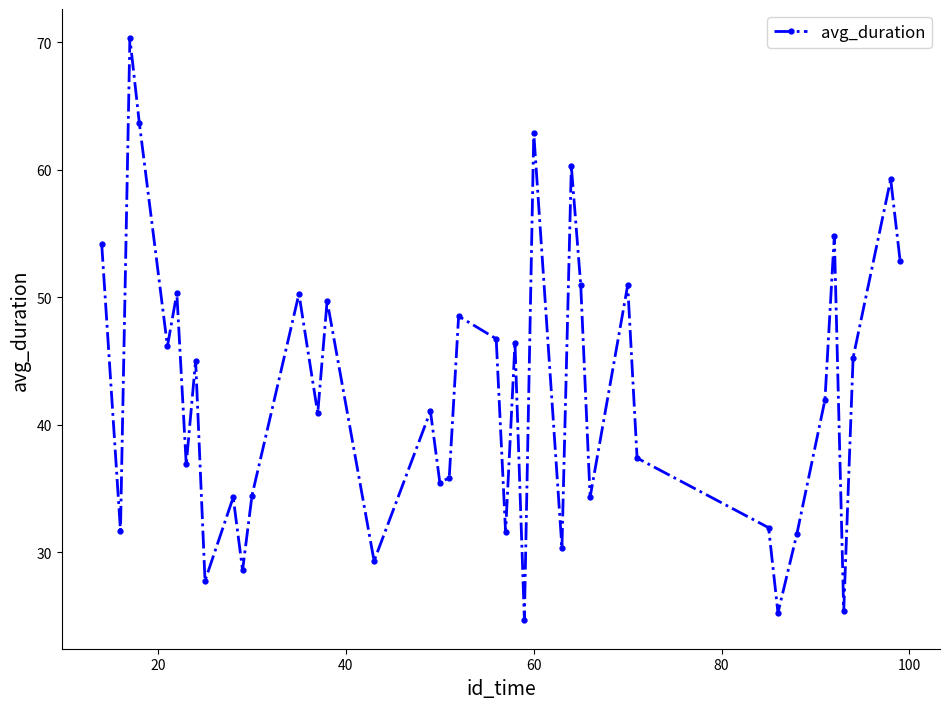

True or false: the data has more than 2 interior local peaks.

True